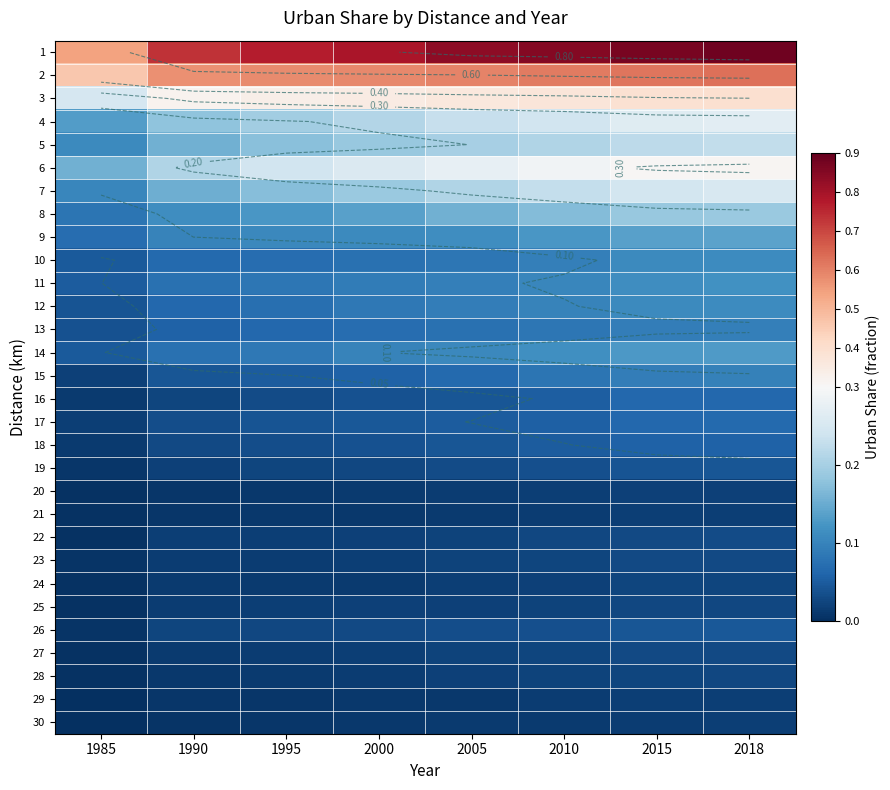

At how many categories does at least one series exceed 0?

8